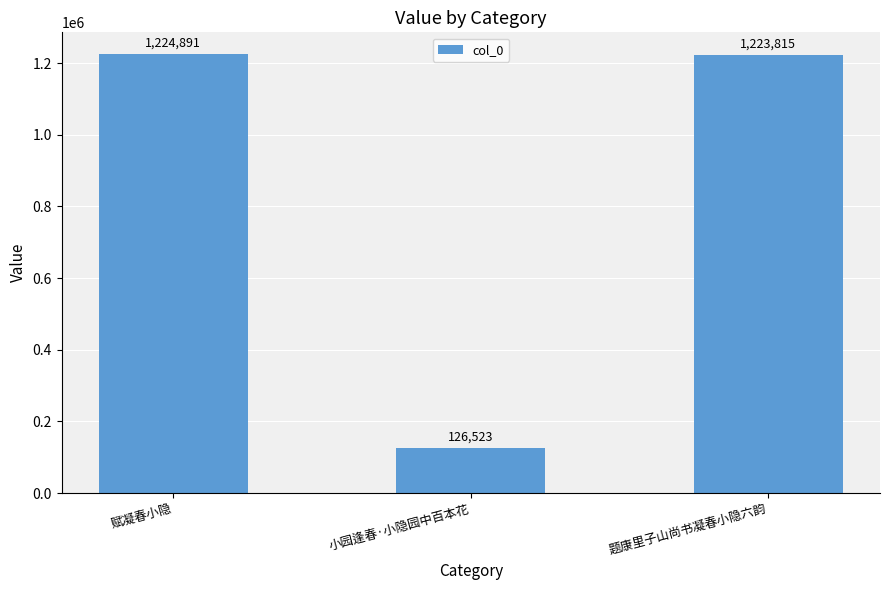

What is the change in value from 赋凝春小隐 to 小园逢春·小隐园中百本花?

-1098368